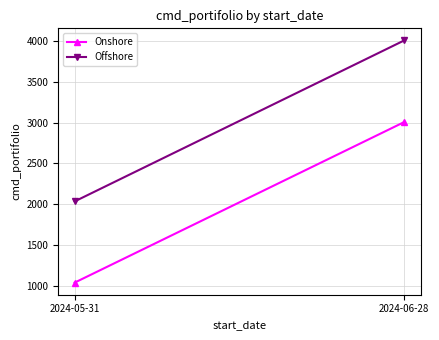

How many values in the Offshore series are below 4007?

1